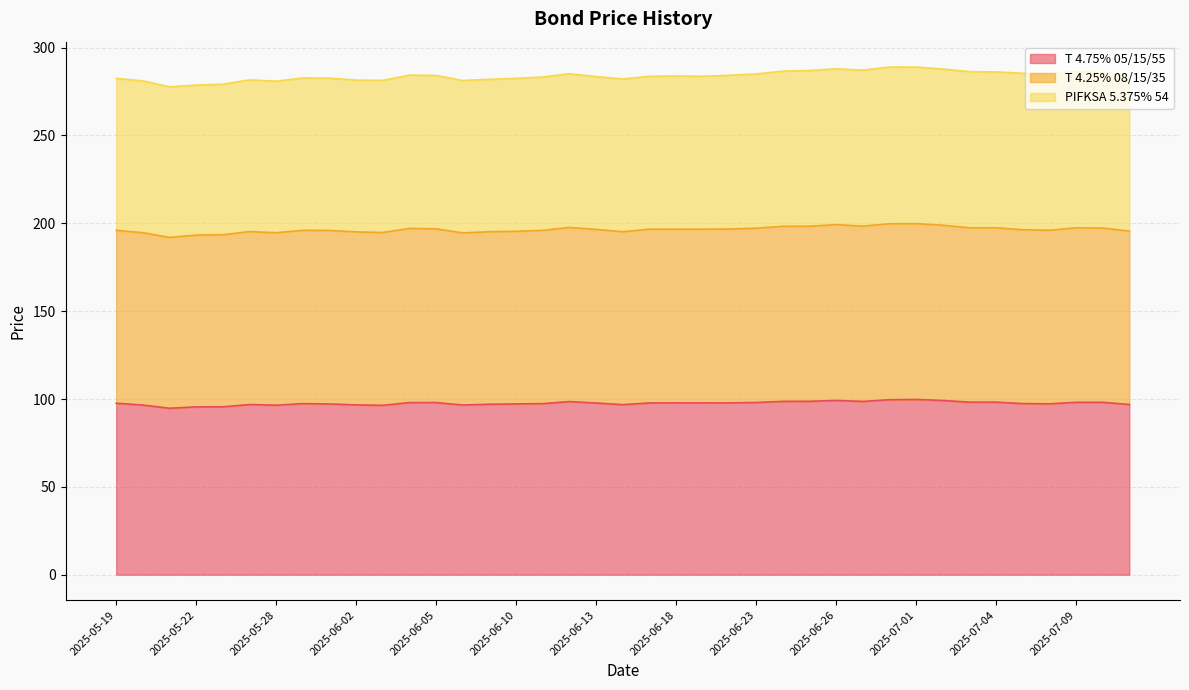

What is the average value of the T 4.75% 05/15/55 series?

97.6